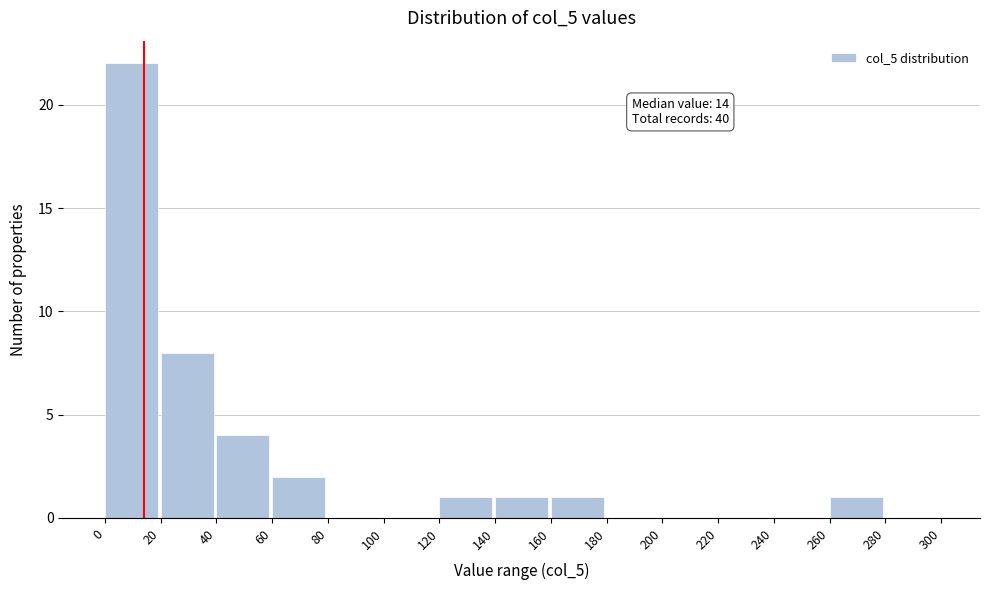

Which range on the x-axis has the tallest bar?

0 to 20